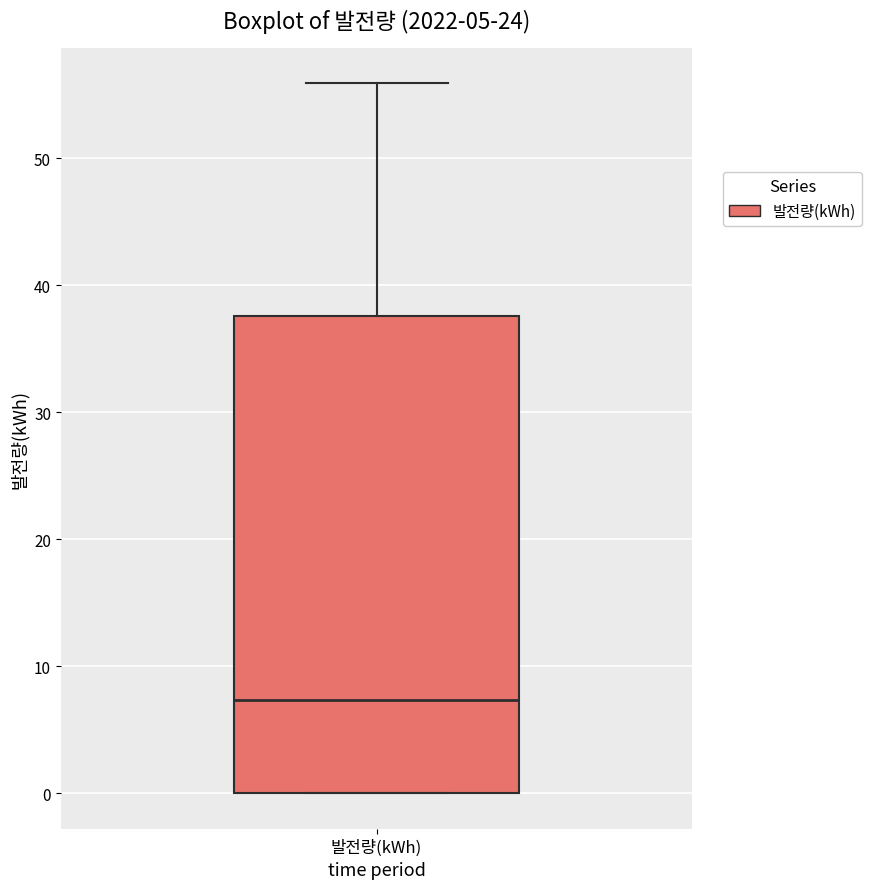

Read this box plot against the y-axis: the position of the median line, the range covered by the box, and the ends of both whiskers. The values are not printed on the chart, so give them approximately, as read against the axis.

median 7, box 0 to 38, whiskers 0 to 56